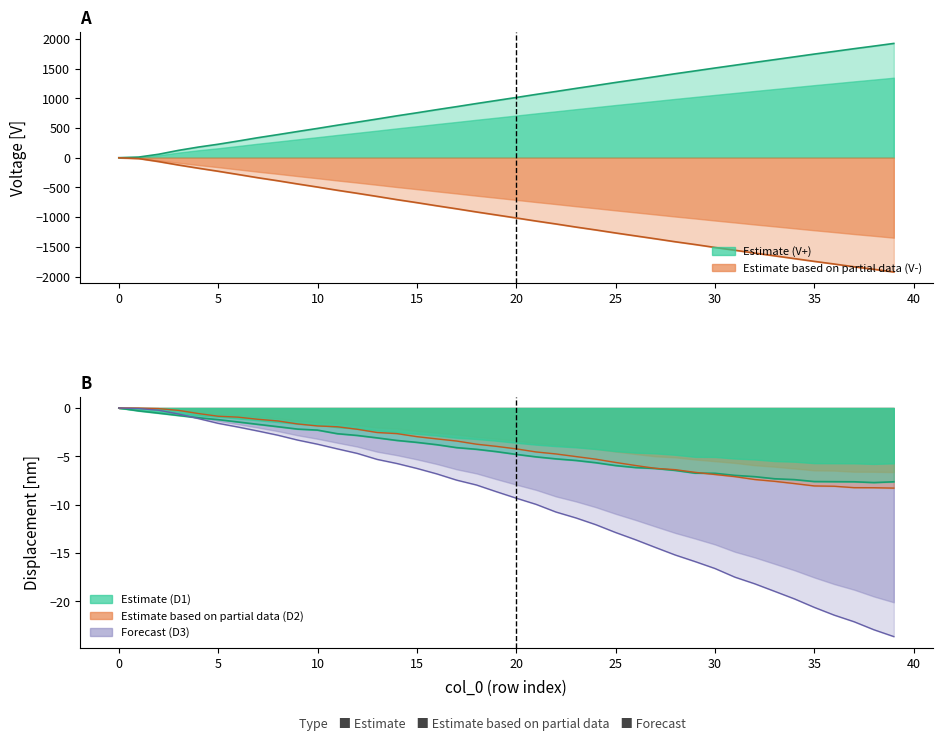

Is the value of D1 at 14 greater than the value of V- at 26?

Yes